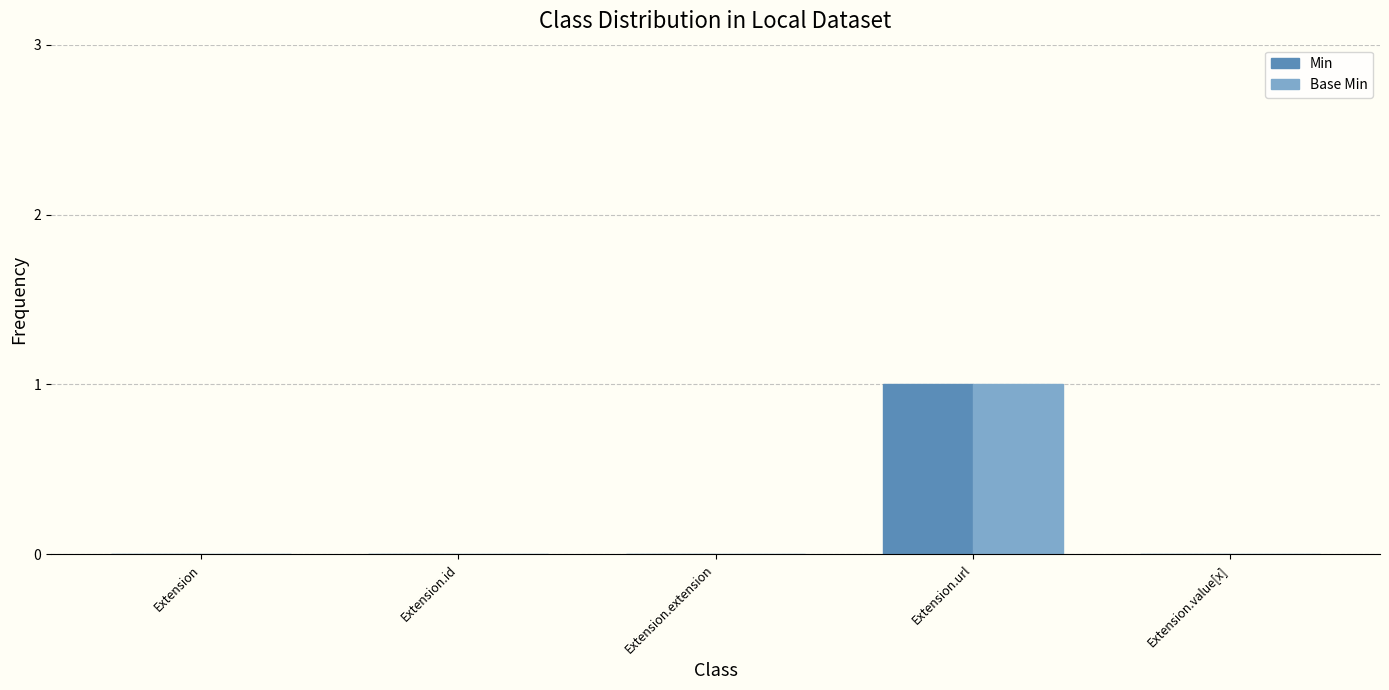

Count the Base Min values in the range 0 to 1.

5